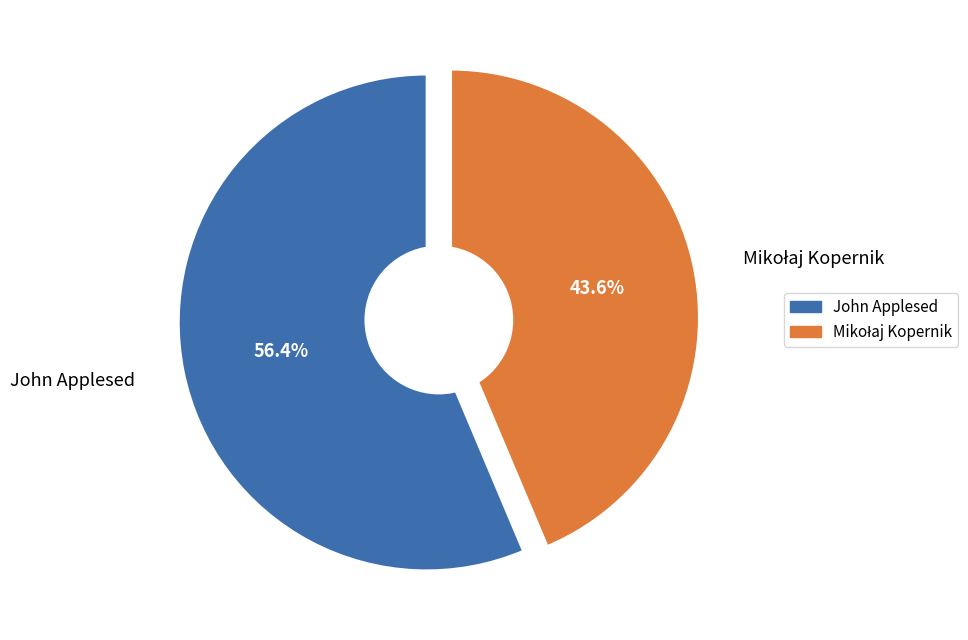

The Mikołaj Kopernik slice represents 32% of the pie. True or false?

False